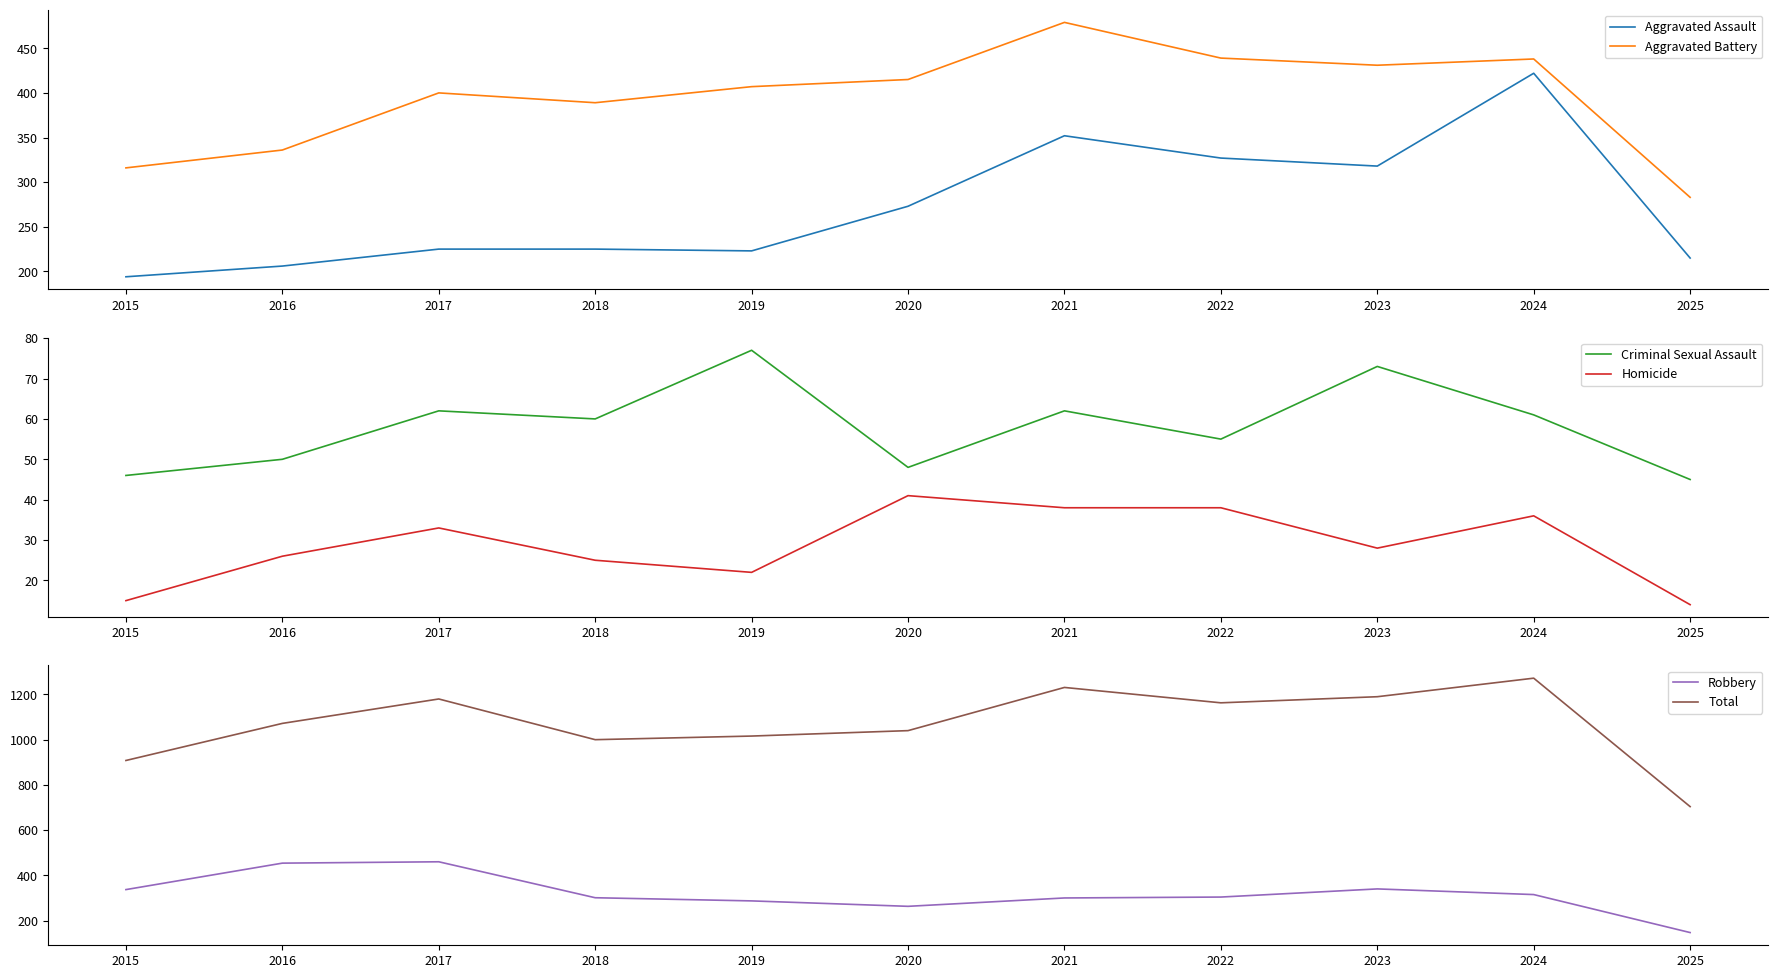

Which has a higher value, 2024 or 2020?

2024